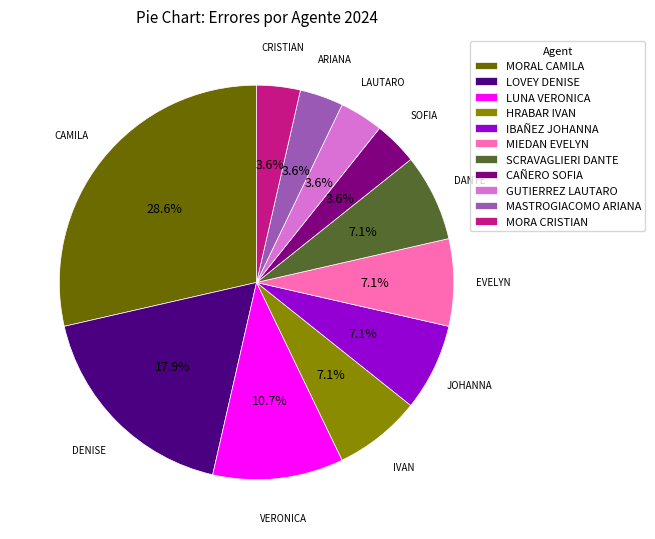

Do CAÑERO SOFIA and SCRAVAGLIERI DANTE together represent more than half of the pie?

No